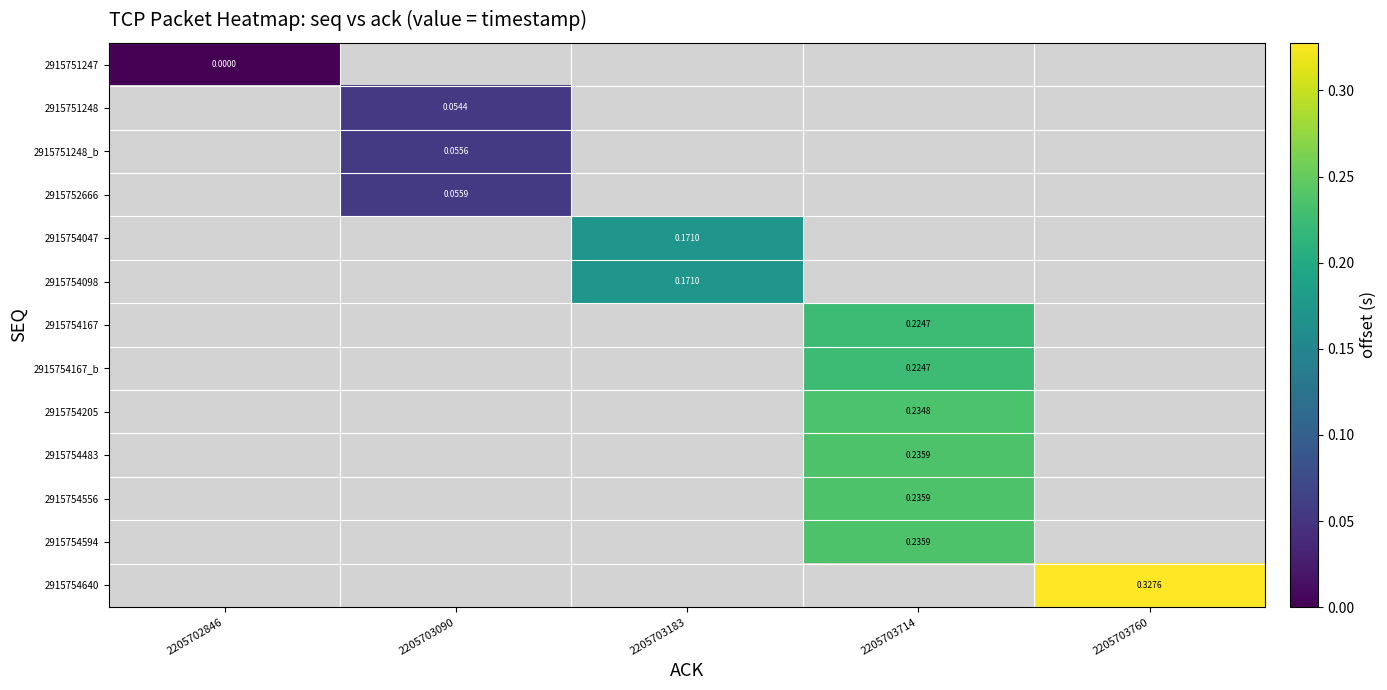

At which label does 2915751248 reach its peak?

2205702846